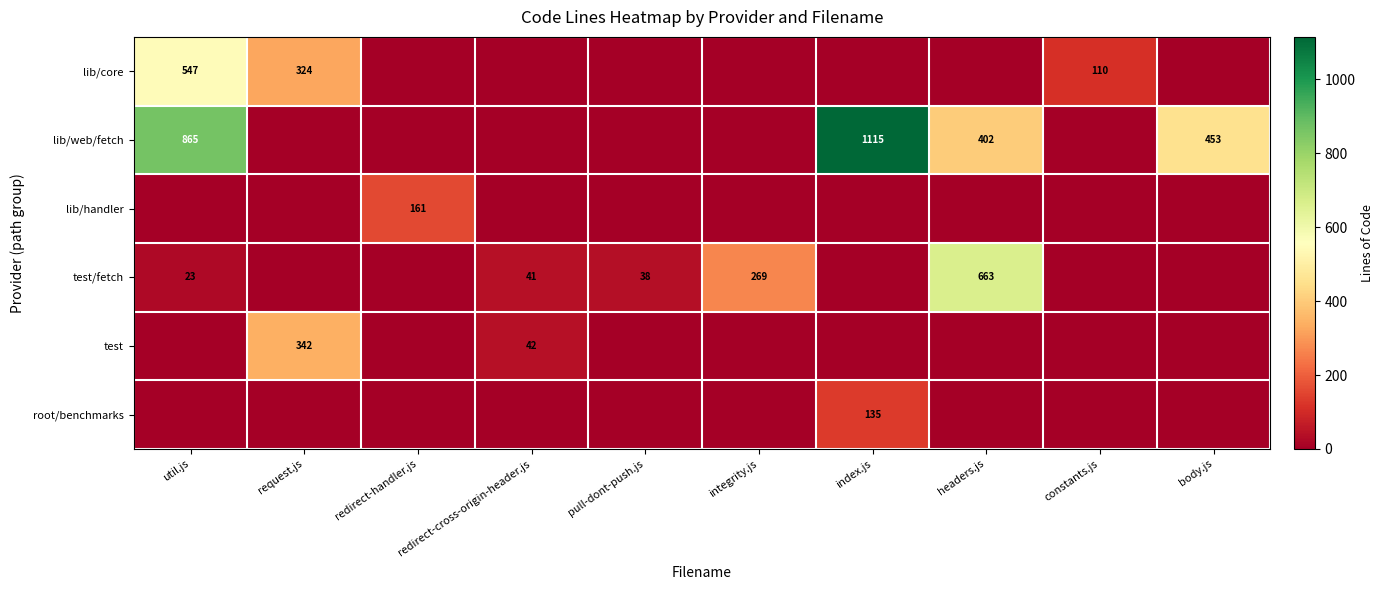

Is it true that test/fetch equals 663 at headers.js?

True